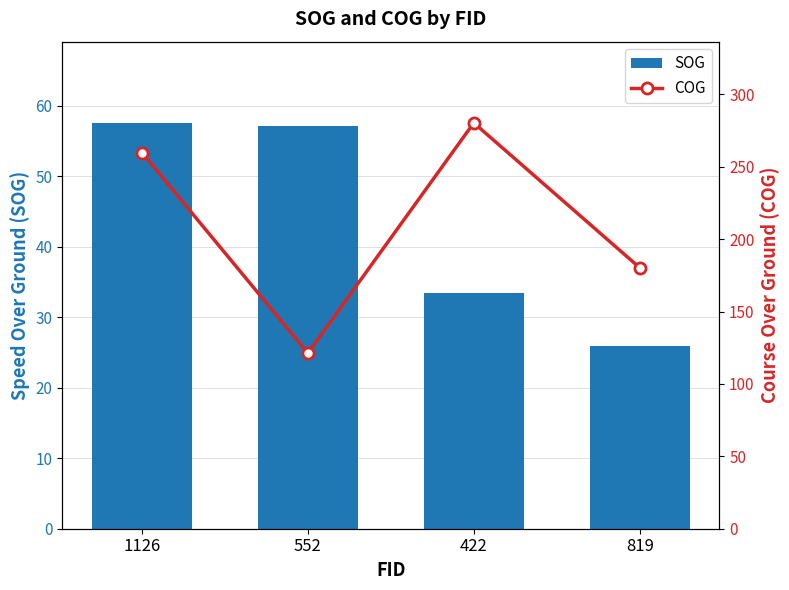

At which label is COG closest to 200?

819